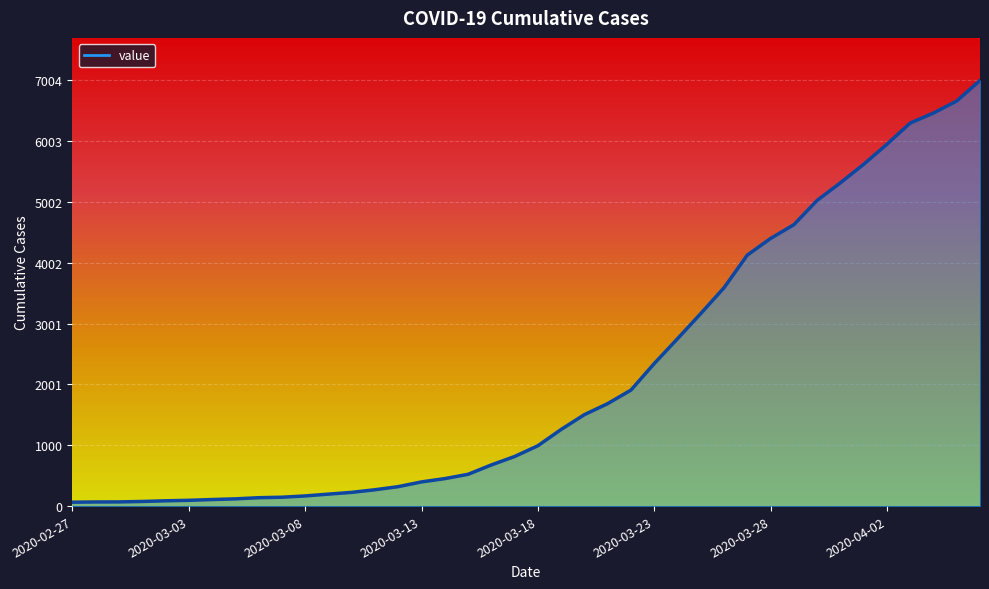

What is the maximum value shown in the chart?

7004